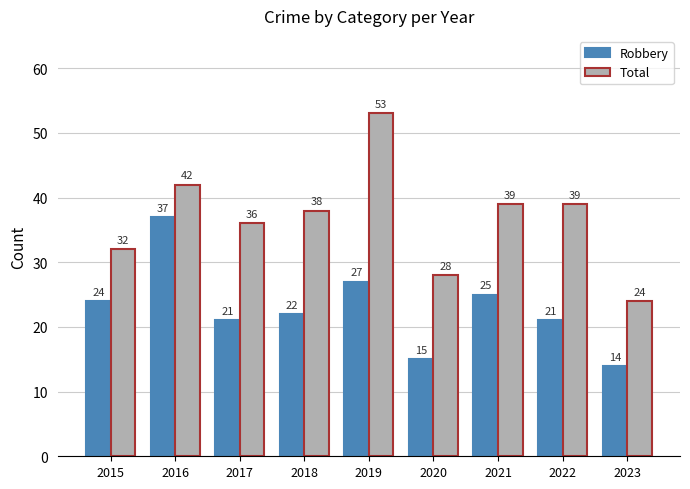

How many bars are there in each group?

2